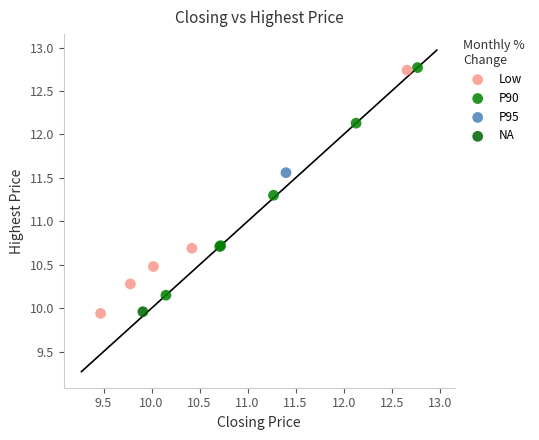

What are all the series names shown in the legend?

Low, P90, P95, NA